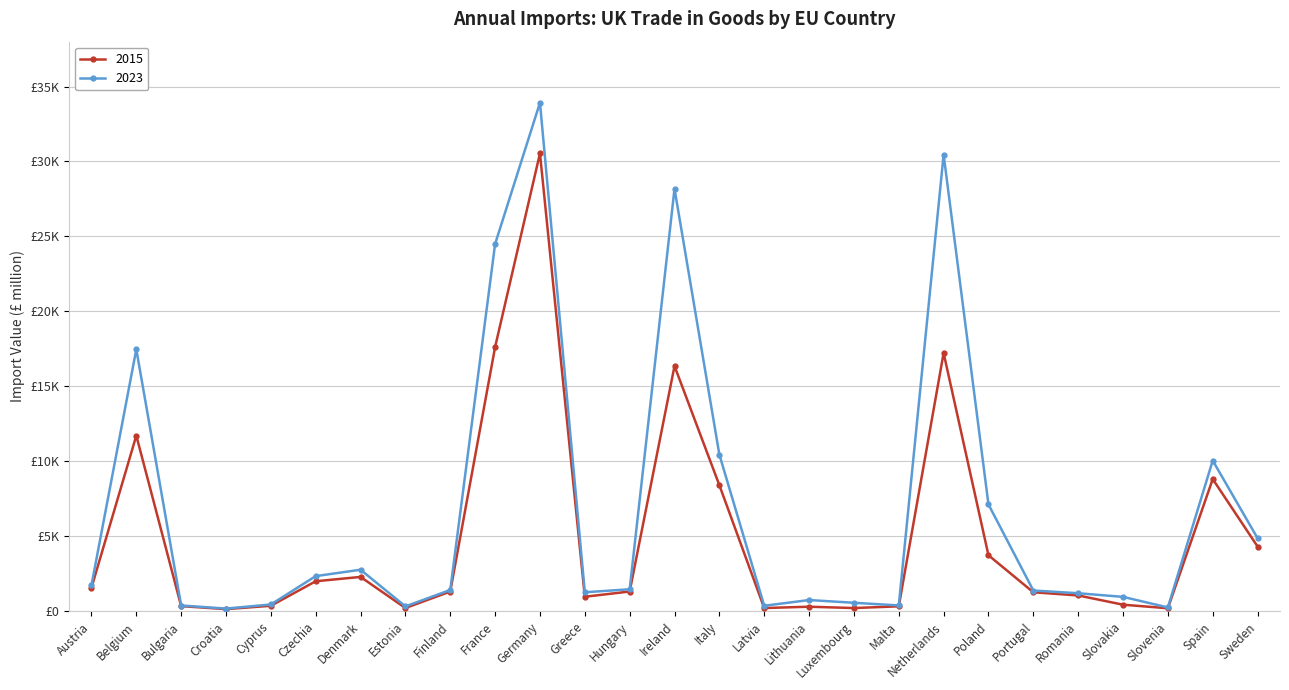

List the series in order of their overall mean, lowest first.

2015, 2023